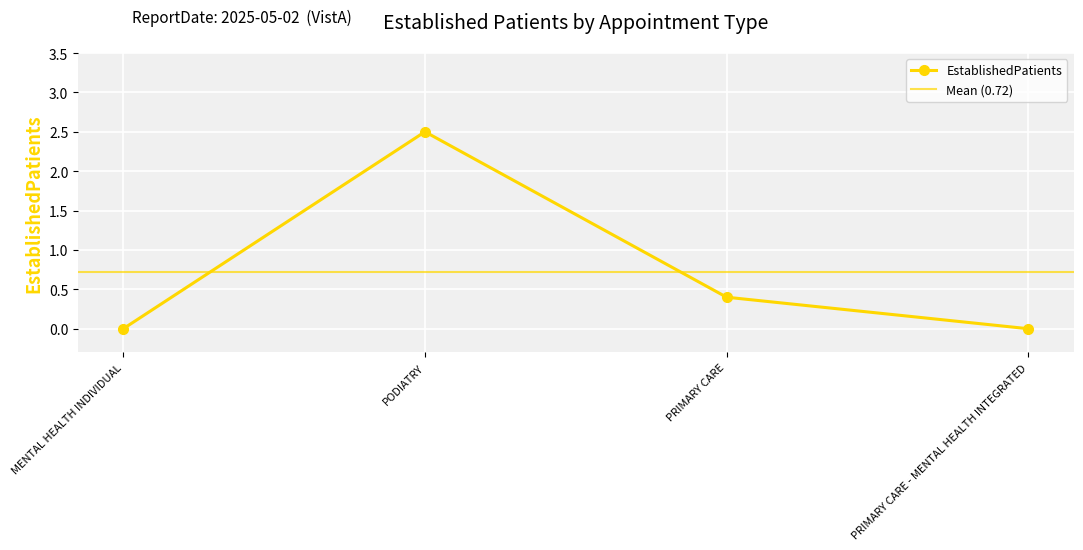

At which label is the value closest to 1?

PRIMARY CARE